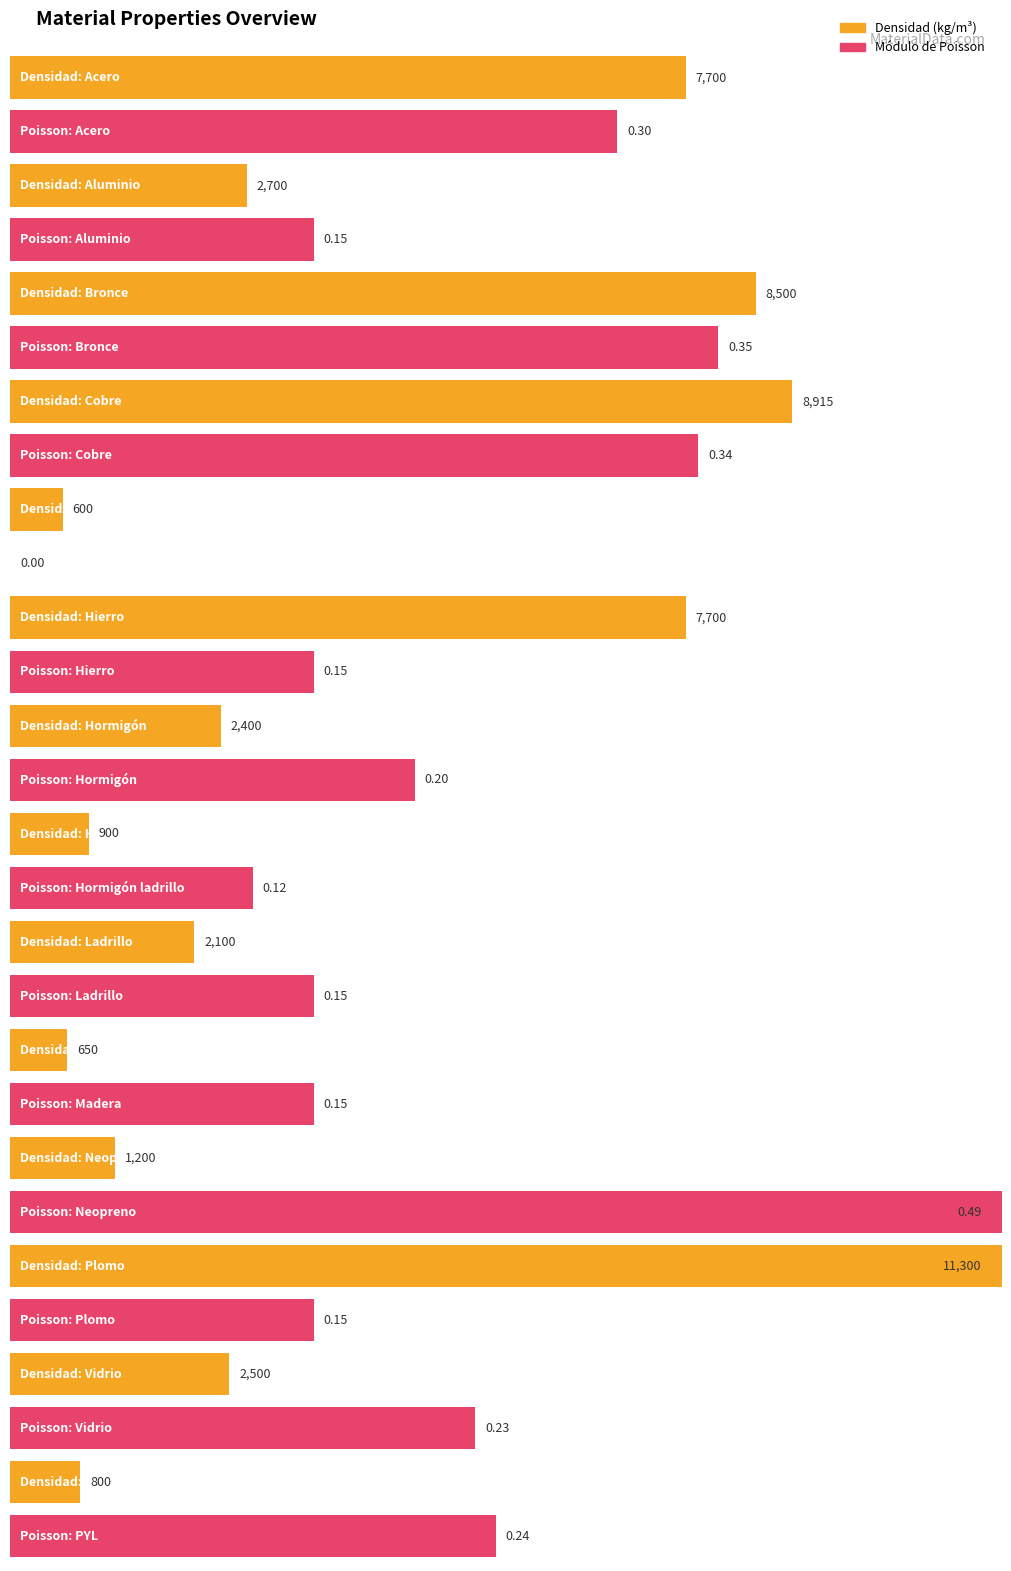

Are the bars grouped side by side (vs. stacked)?

Yes